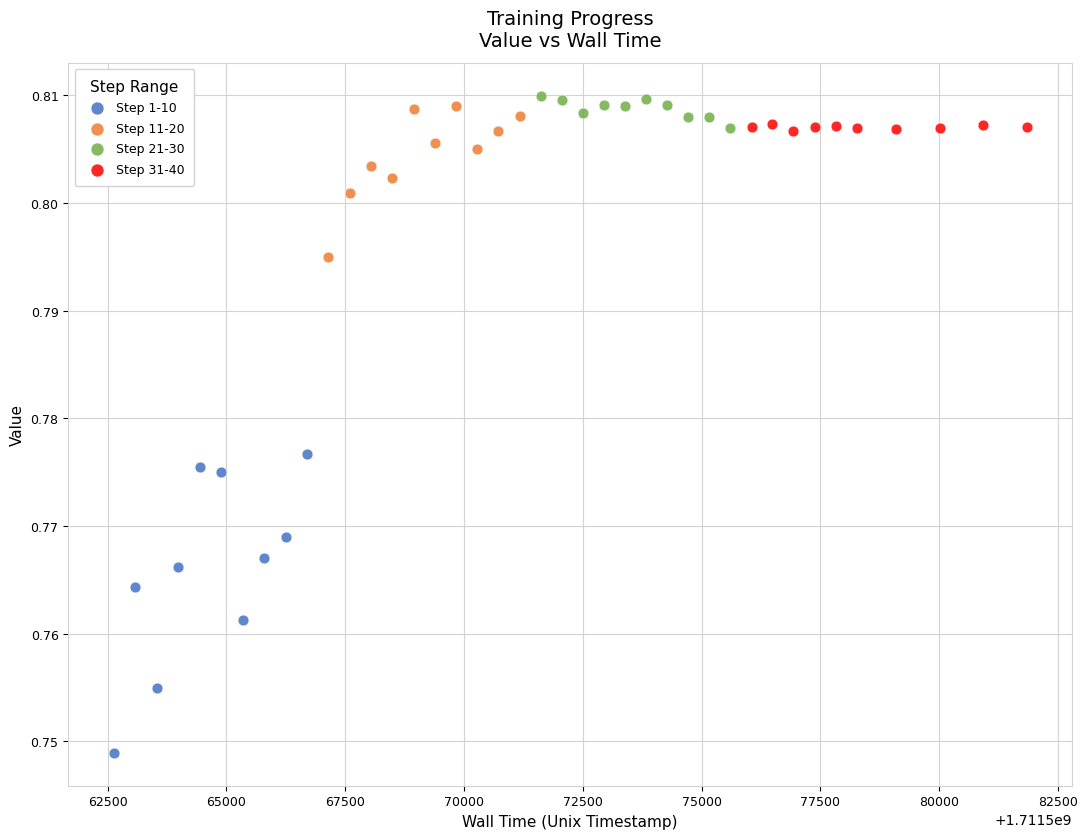

Which series reaches the minimum Y coordinate?

Step 1-10